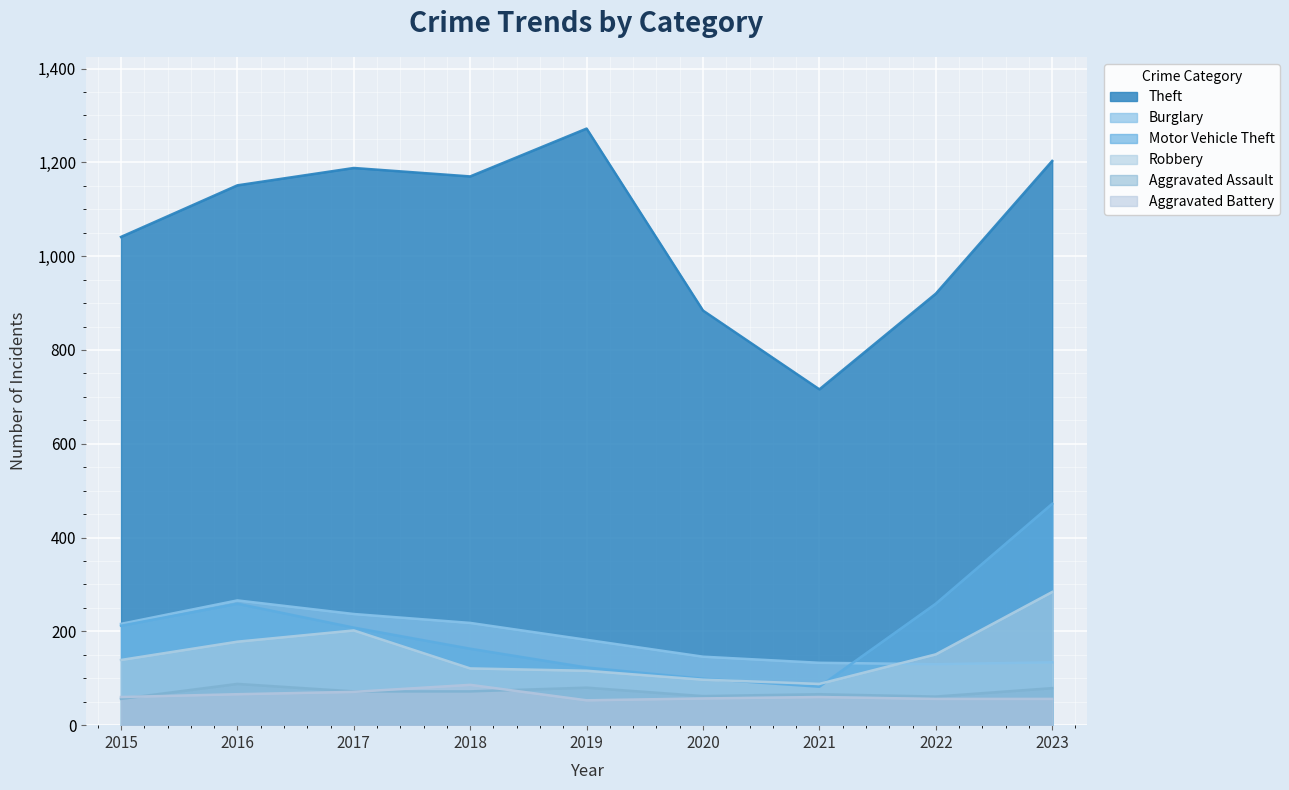

What are all the series names shown in the legend?

Theft, Burglary, Motor Vehicle Theft, Robbery, Aggravated Assault, Aggravated Battery